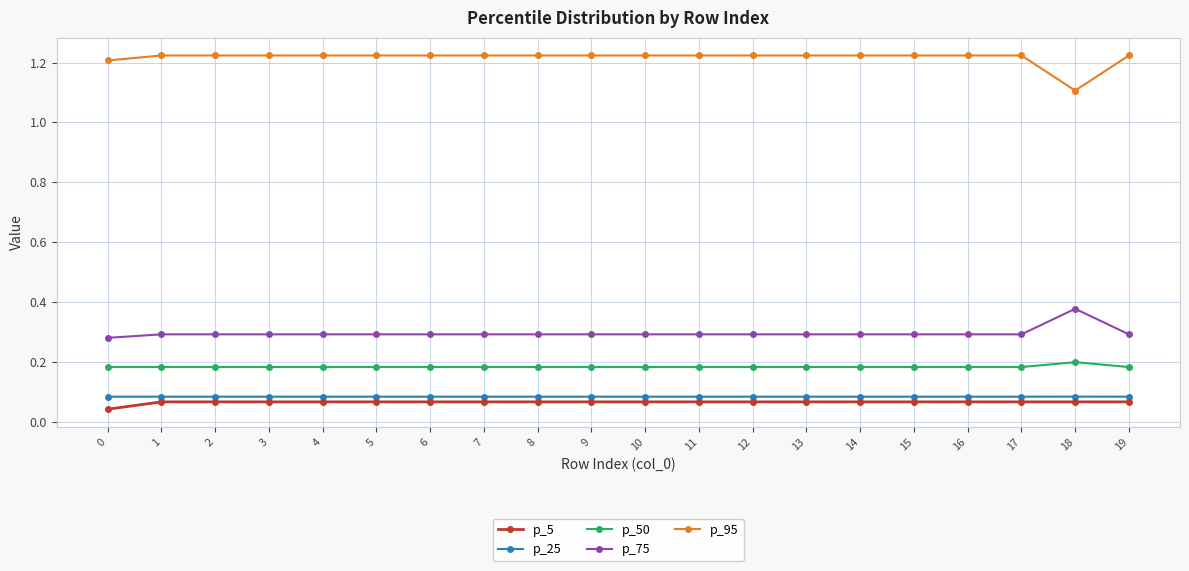

What is the sum of all p_25 values?

1.7